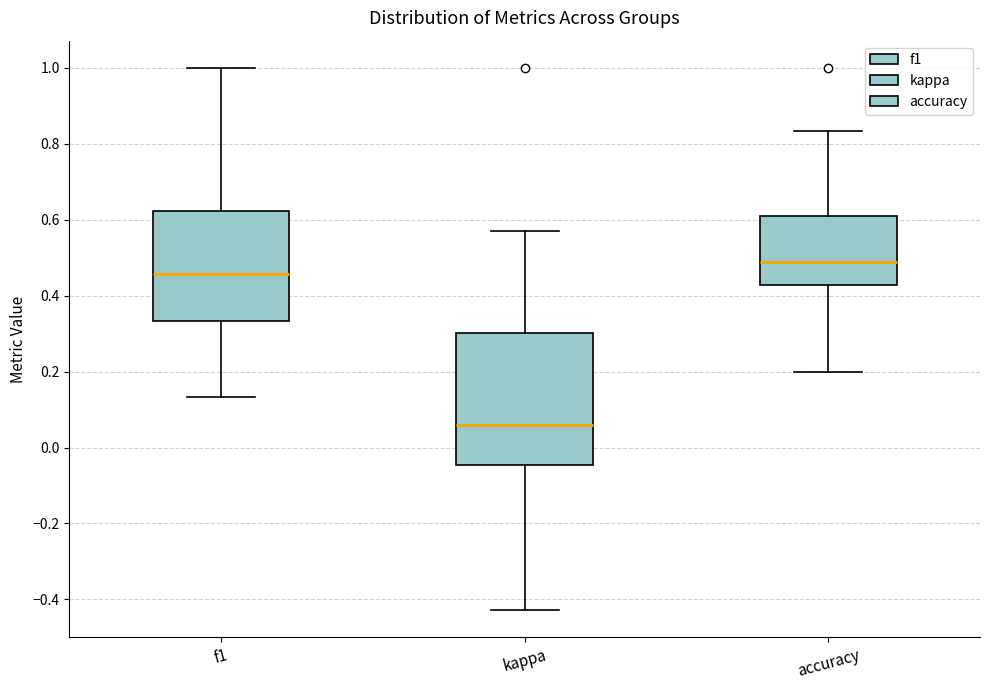

Which box is the tallest, from its lower edge to its upper edge?

kappa